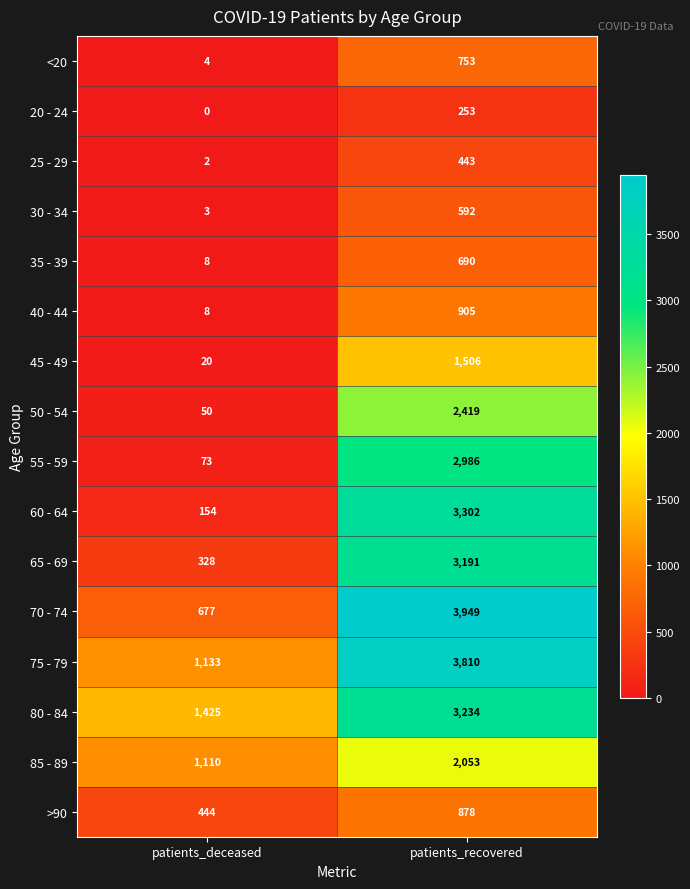

Which label corresponds to the largest value in the chart?

patients_recovered